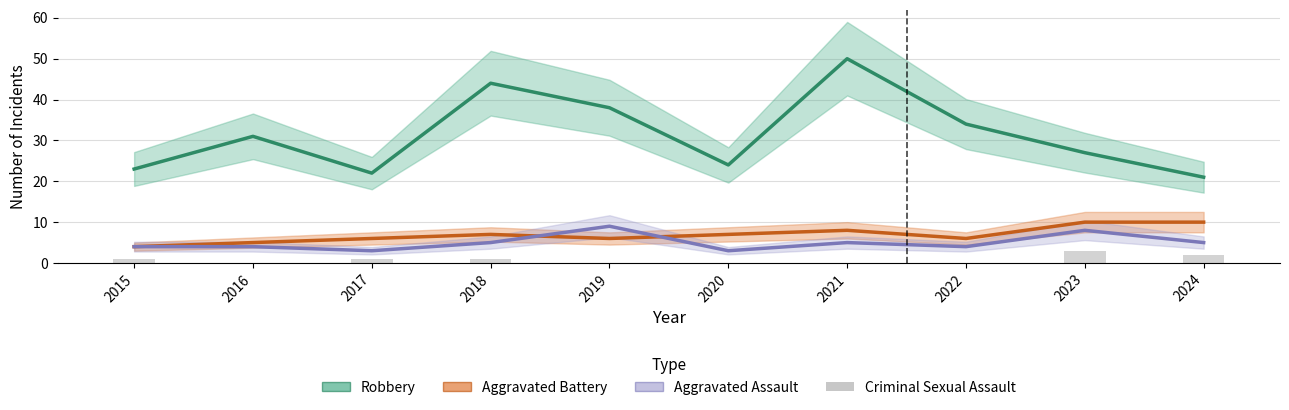

Which has a higher value, 2018 or 2017?

2018